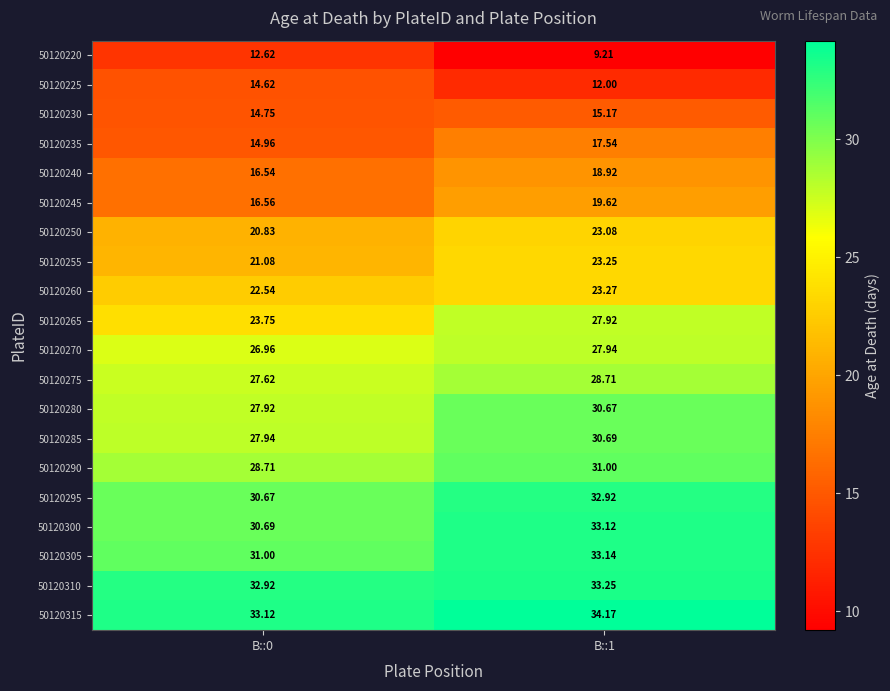

Which series has the largest range (max minus min)?

50120265